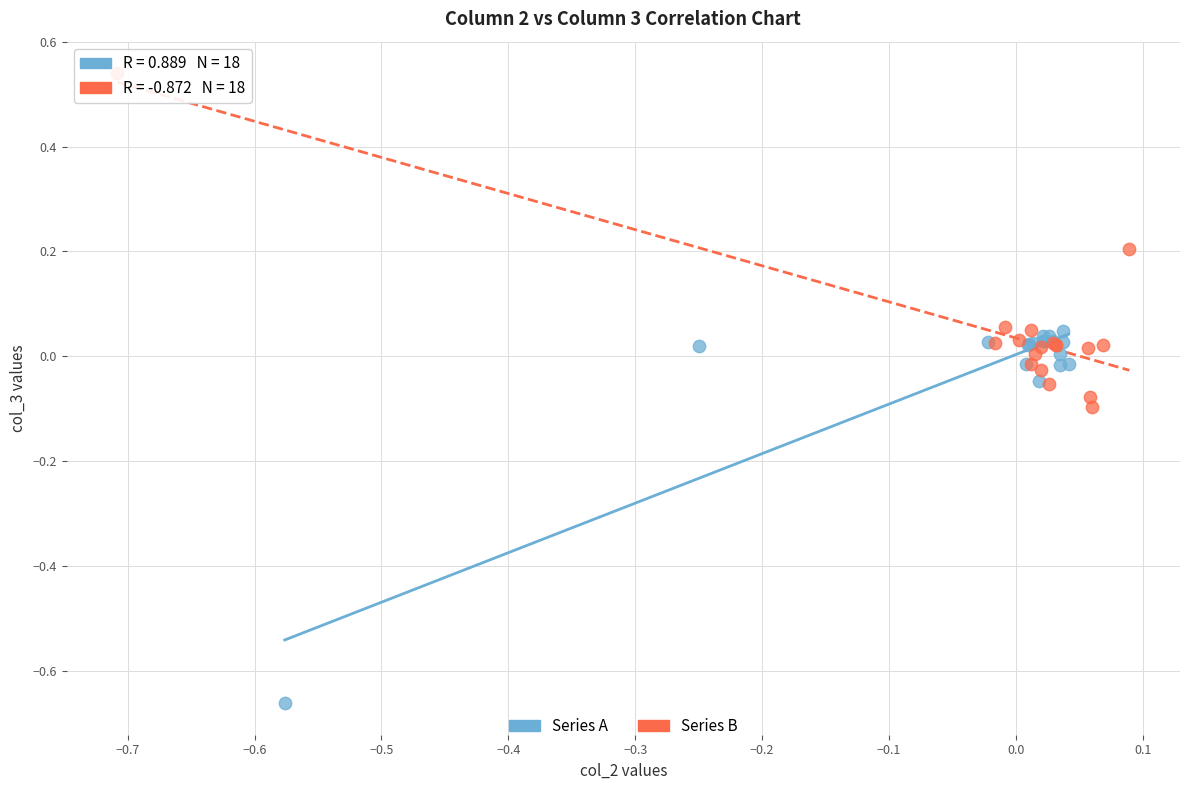

What are all the series names shown in the legend?

Series A, Series B